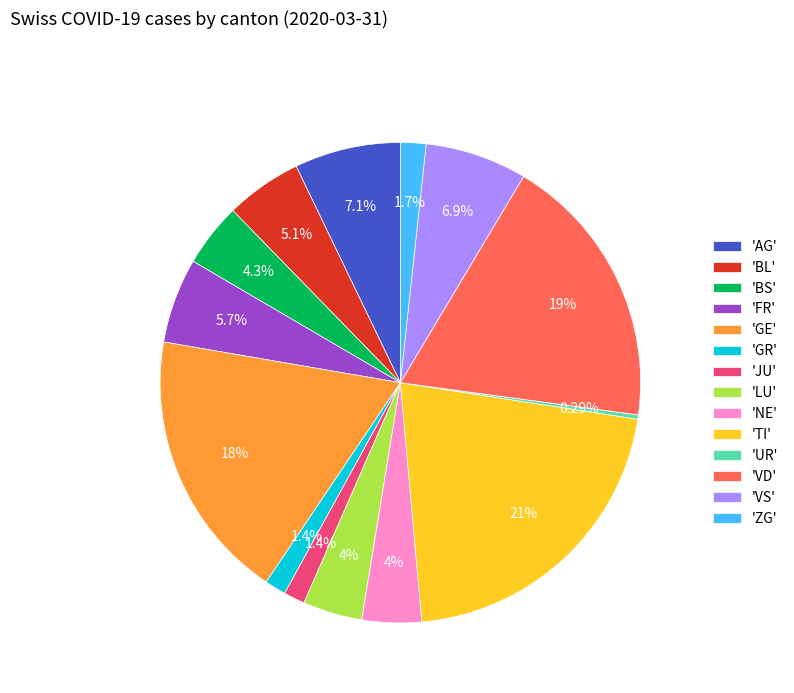

Is there any slice that represents more than half of the pie?

No